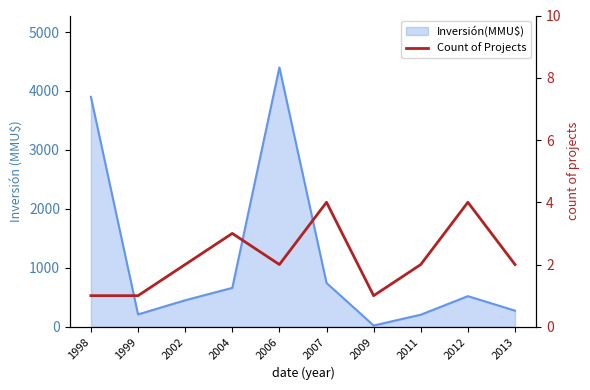

Where is the data nearest to the value 2?

2002